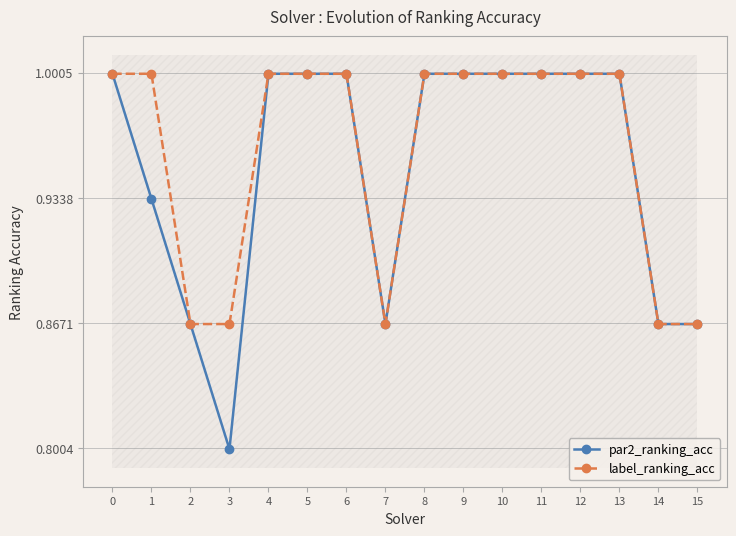

What is the difference between the maximum and second lowest values in the label_ranking_acc series?

0.1